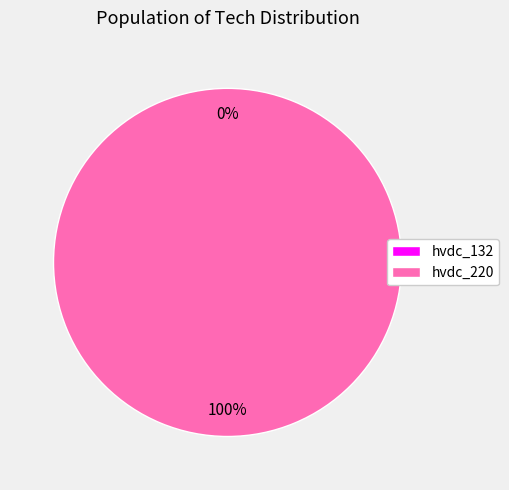

To the nearest percent, what is the average slice percentage?

50%